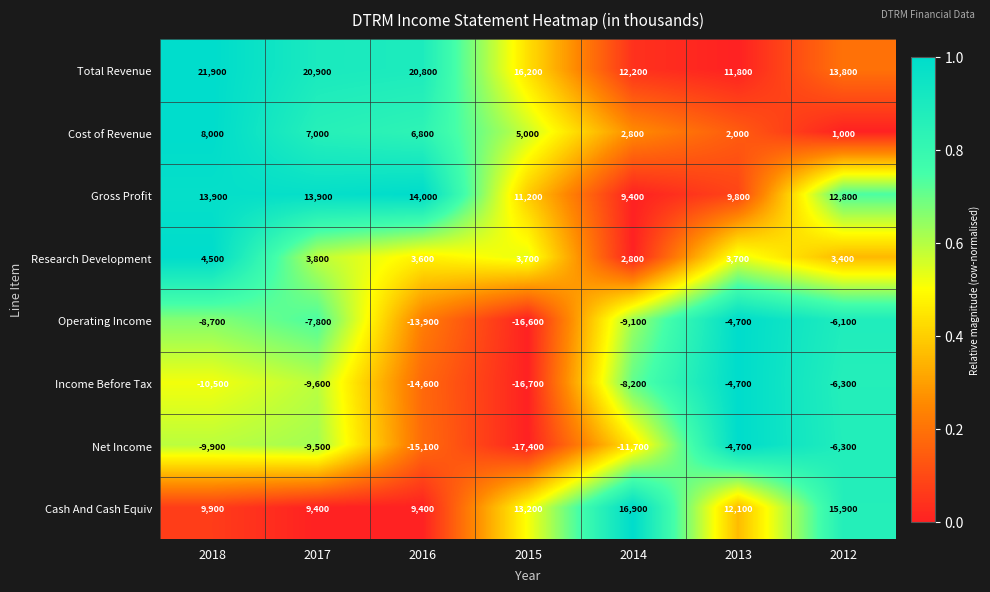

At which category is the sum across all series the highest?

2018